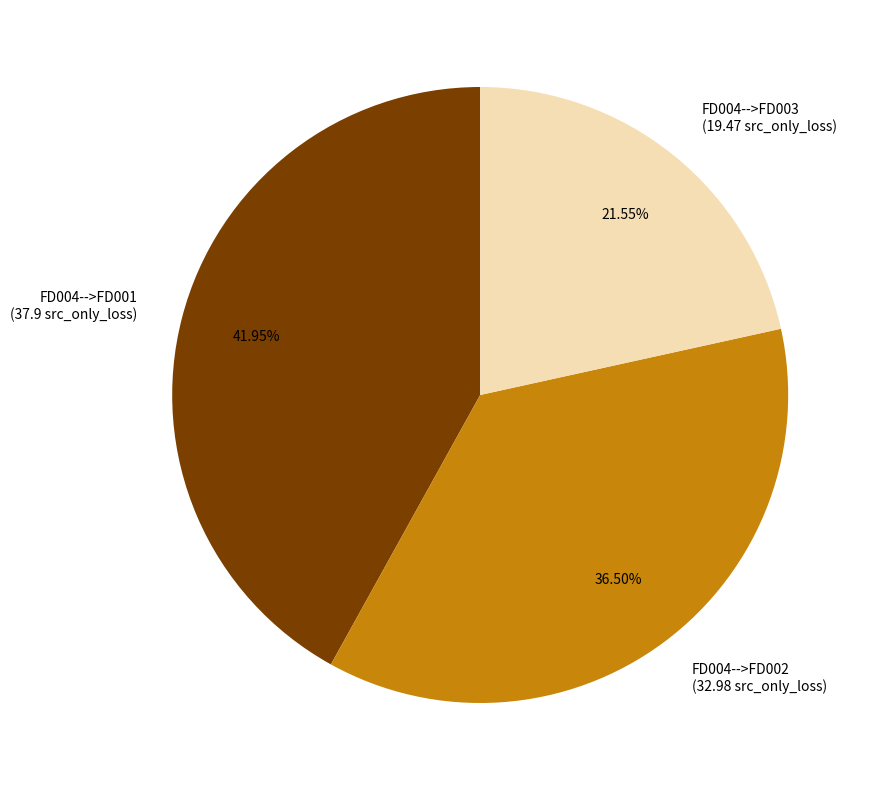

Count the number of slices in the pie.

3